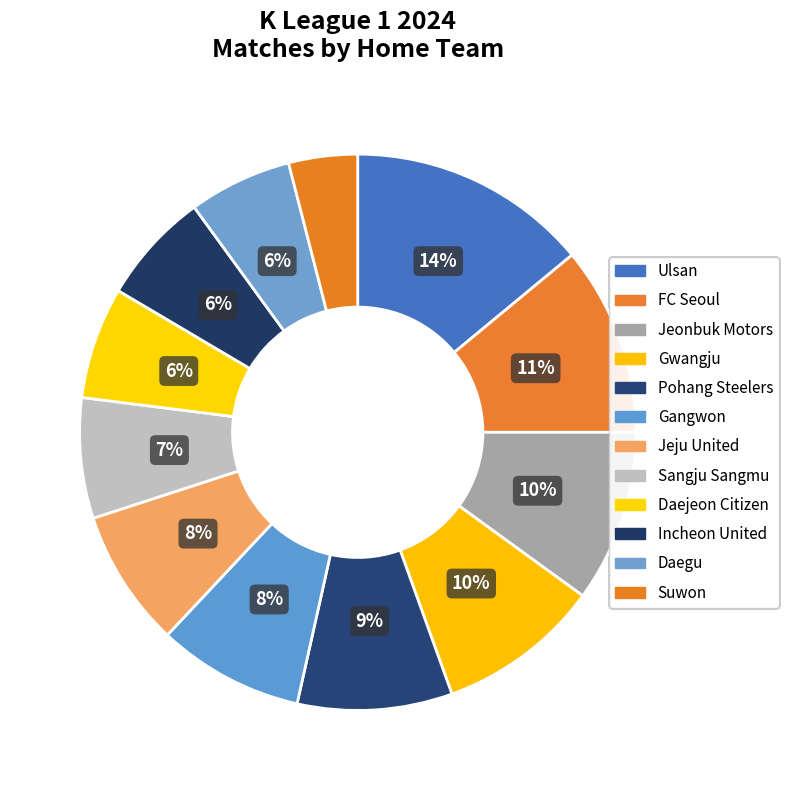

Does any single category account for the majority?

No